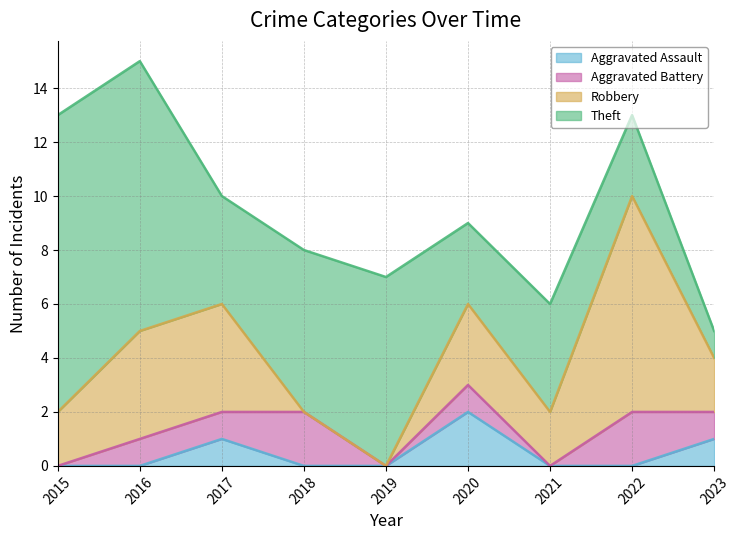

Is the value of Theft at 2016 greater than the value of Robbery at 2018?

Yes